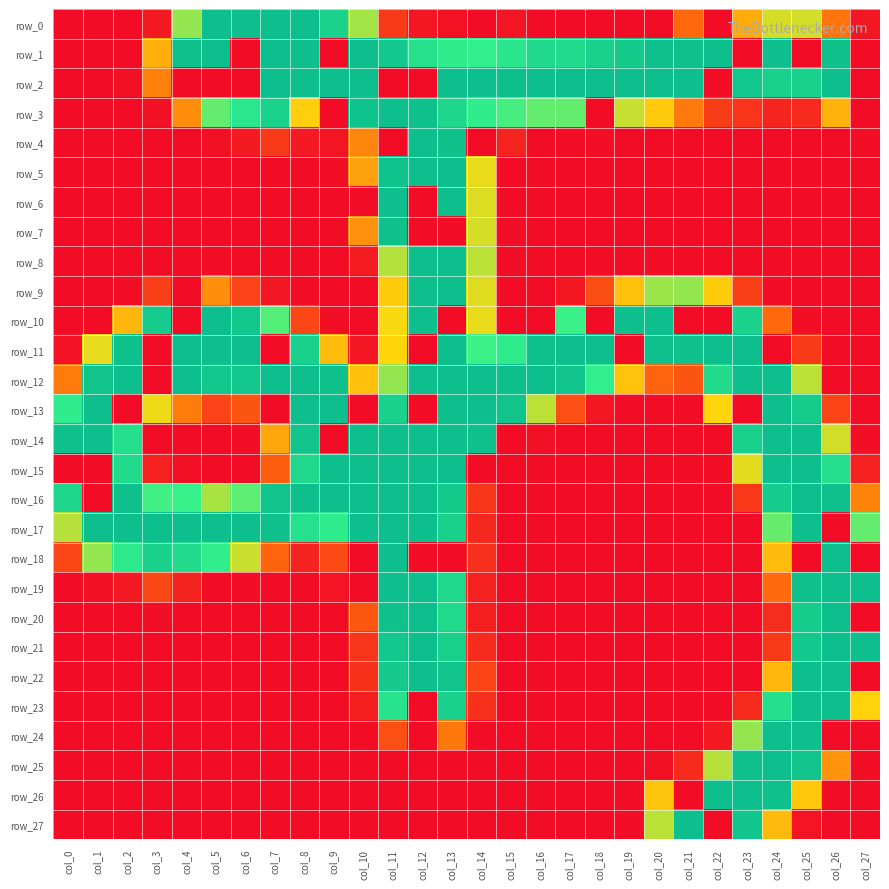

Is the value of row_24 at col_24 greater than the value of row_18 at col_7?

Yes